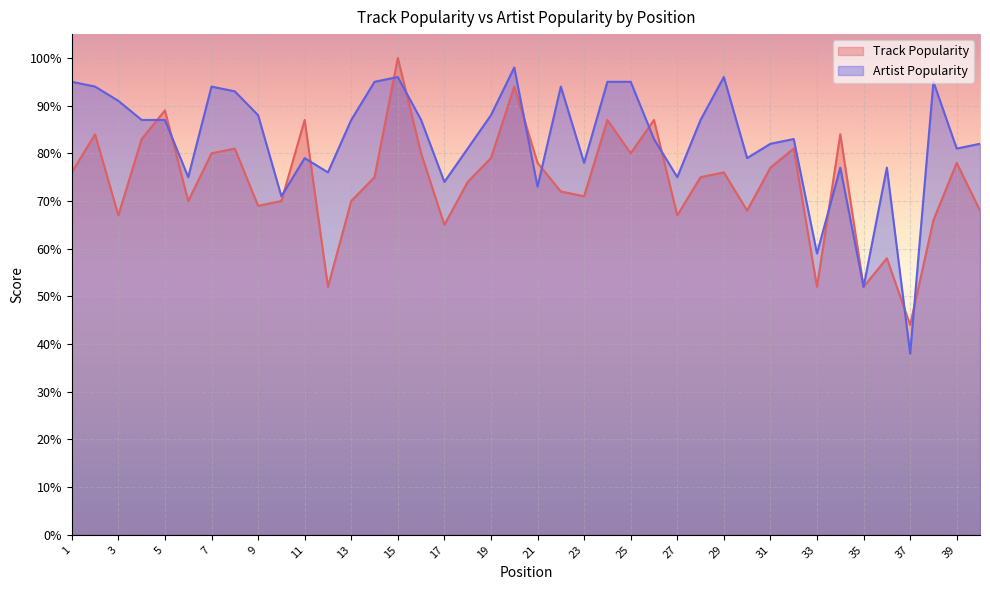

Reading left to right, extract all data points from this chart.

Track Popularity: 1=76	2=84	3=67	4=83	5=89	6=70	7=80	8=81	9=69	10=70	11=87	12=52	13=70	14=75	15=100	16=80	17=65	18=74	19=79	20=94	21=78	22=72	23=71	24=87	25=80	26=87	27=67	28=75	29=76	30=68	31=77	32=81	33=52	34=84	35=52	36=58	37=44	38=66	39=78	40=68
Artist Popularity: 1=95	2=94	3=91	4=87	5=87	6=75	7=94	8=93	9=88	10=71	11=79	12=76	13=87	14=95	15=96	16=87	17=74	18=81	19=88	20=98	21=73	22=94	23=78	24=95	25=95	26=83	27=75	28=87	29=96	30=79	31=82	32=83	33=59	34=77	35=52	36=77	37=38	38=95	39=81	40=82